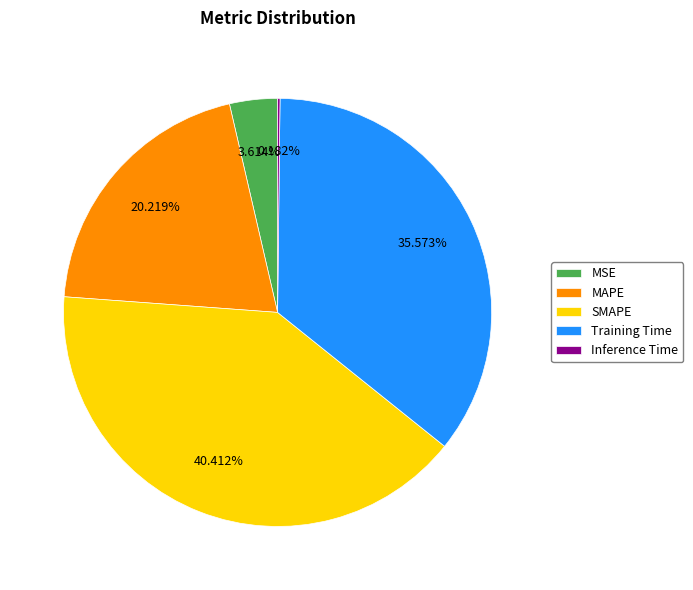

Which has a higher value, MSE or SMAPE?

SMAPE